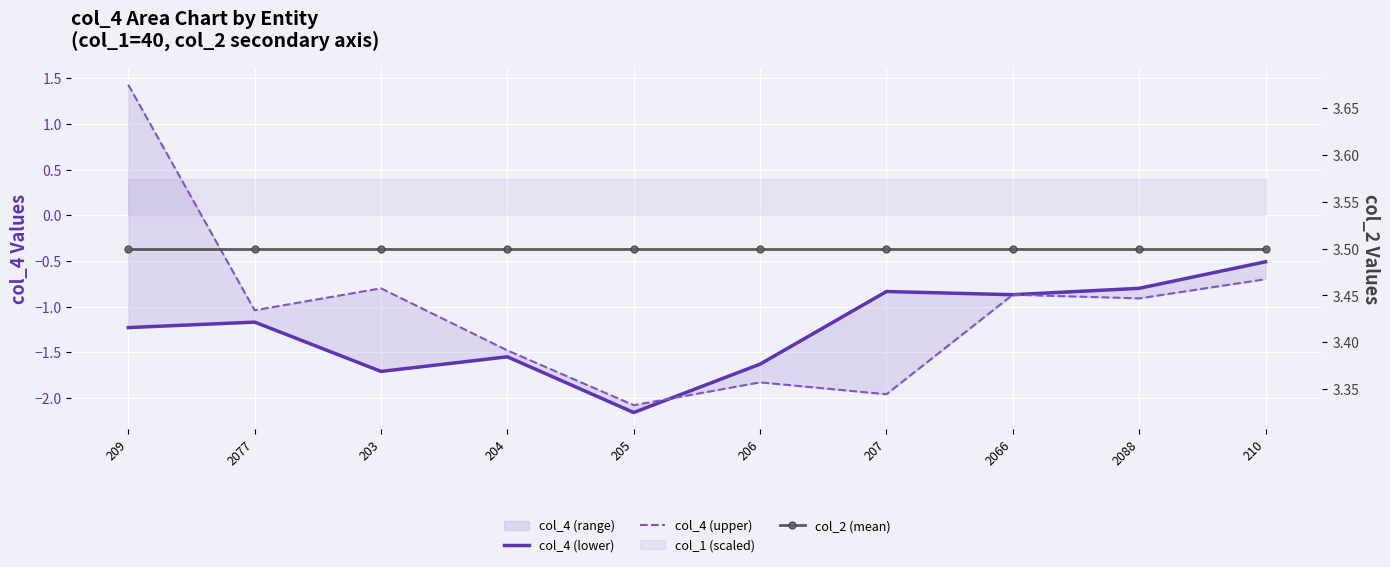

List the series in order of their peak value, lowest first.

col_4 (lower), col_4 (upper), col_2 (mean)